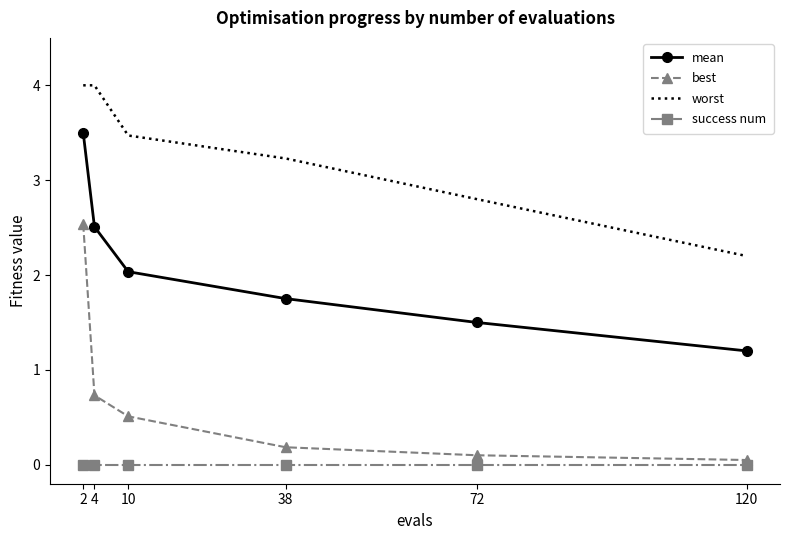

The mean series shows 3.5 at 2. True or false?

True